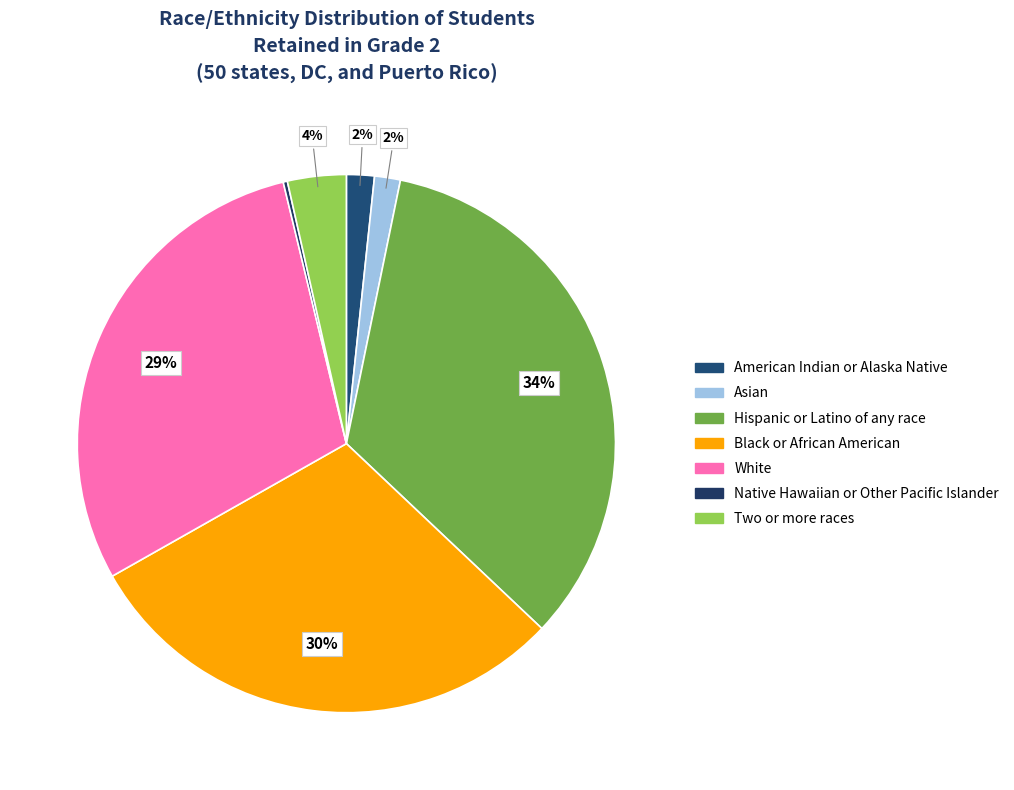

To the nearest percent, what is the combined percentage of Native Hawaiian or Other Pacific Islander and Black or African American?

30%